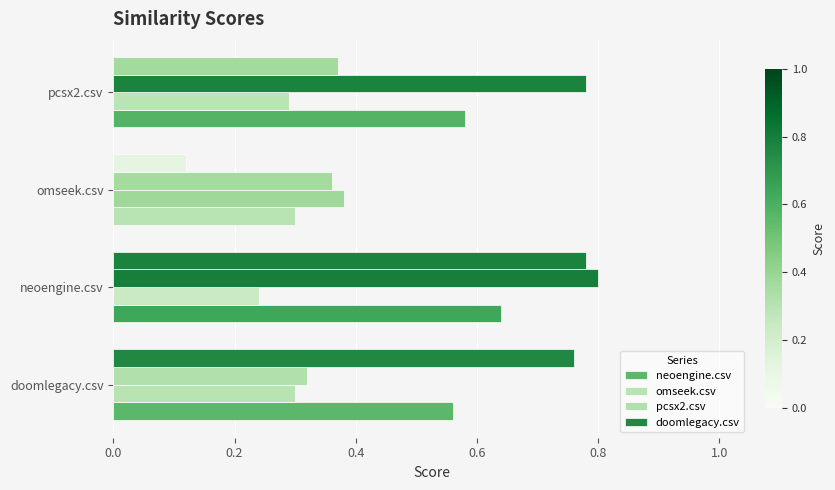

How many distinct data groups are displayed?

4